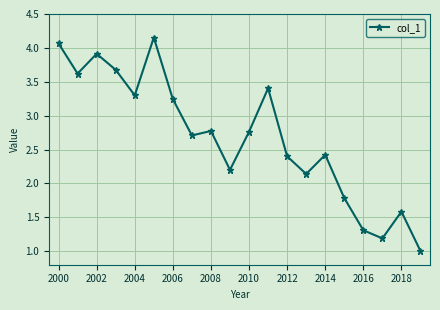

What is the sum of all values?

53.6